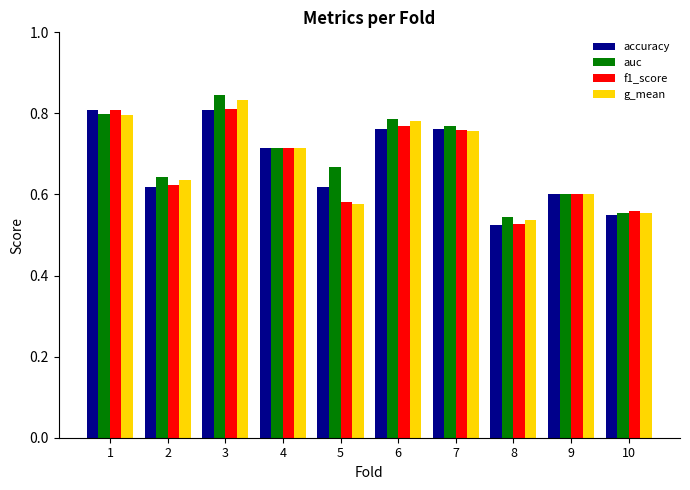

At which category is the sum across all series the highest?

3